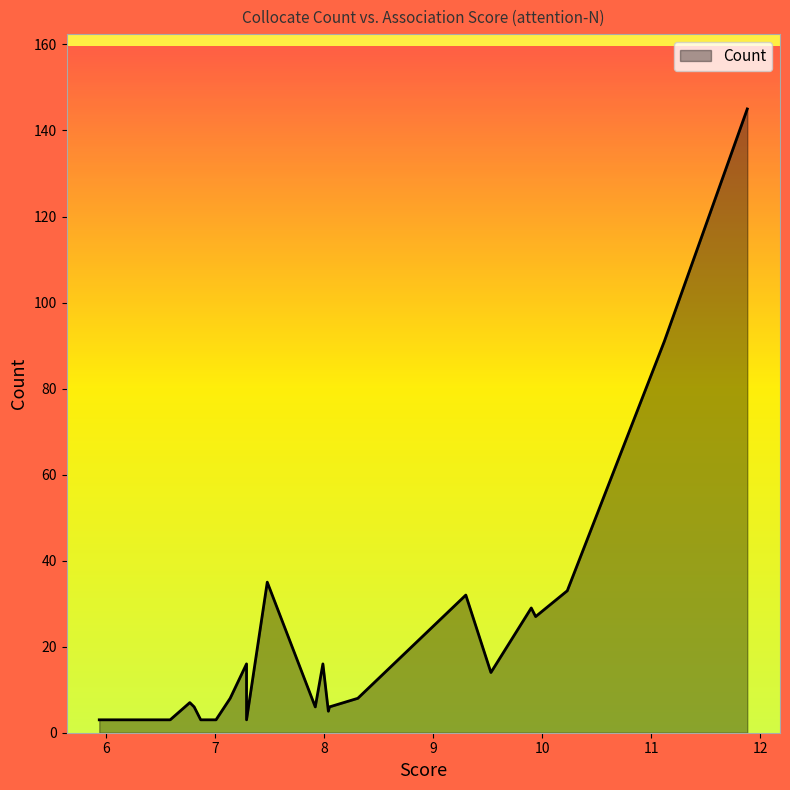

What is the difference between the values at 8.31 and 6.68?

3